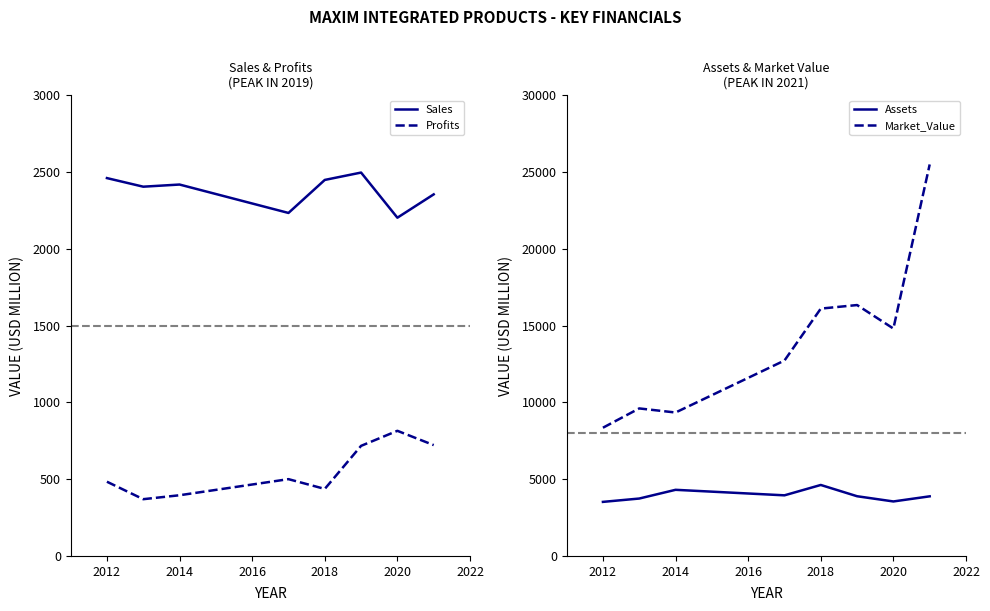

What are all the series names shown in the legend?

Sales, Profits, Assets, Market_Value